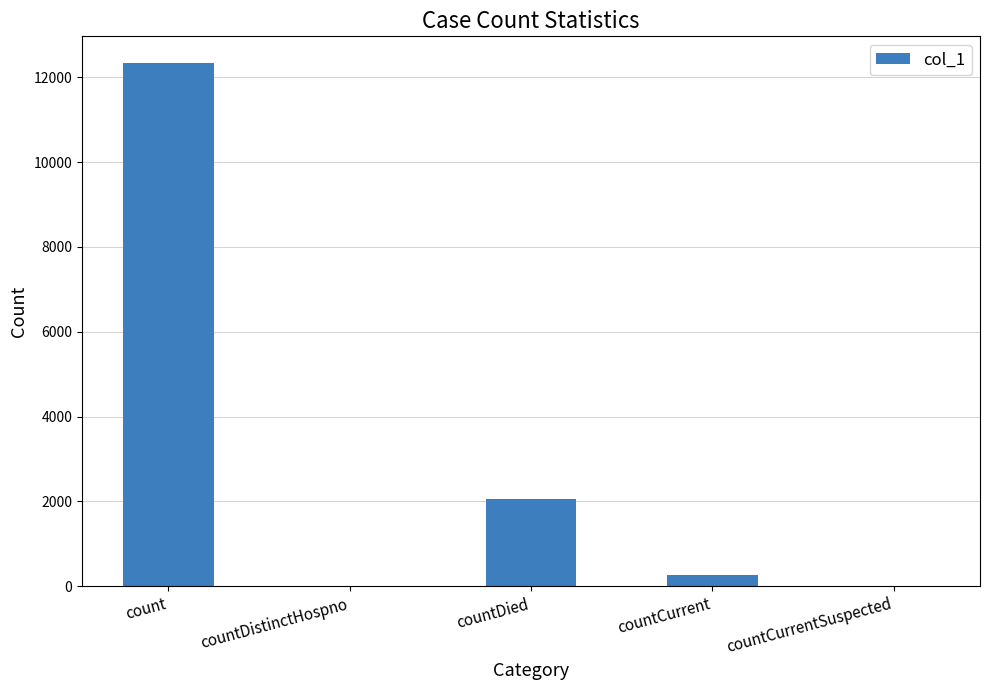

Is it true that the value at countDied is 1202?

False